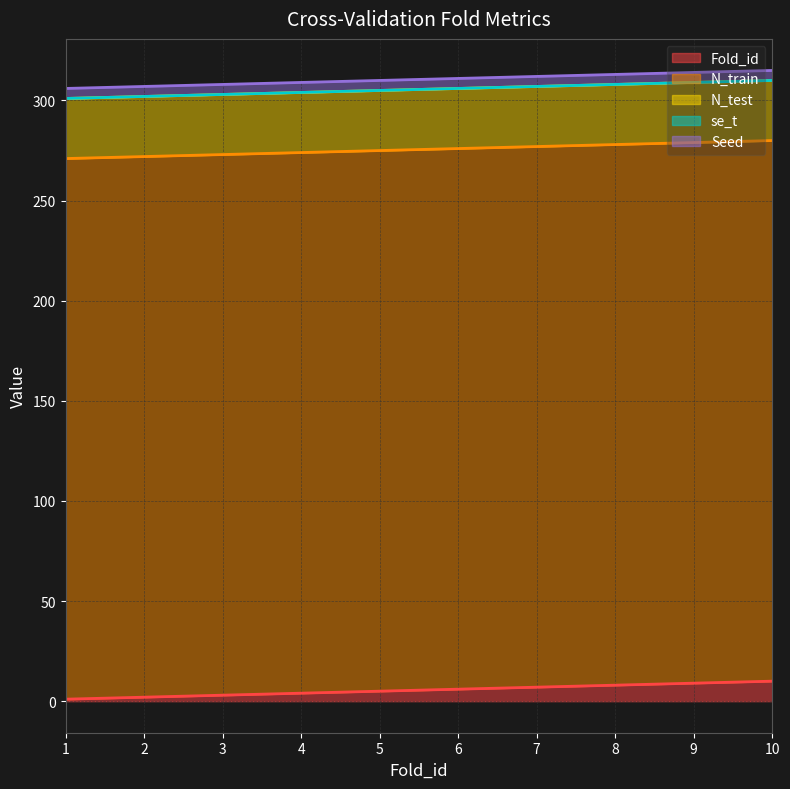

What is the maximum value for Fold_id?

10.0